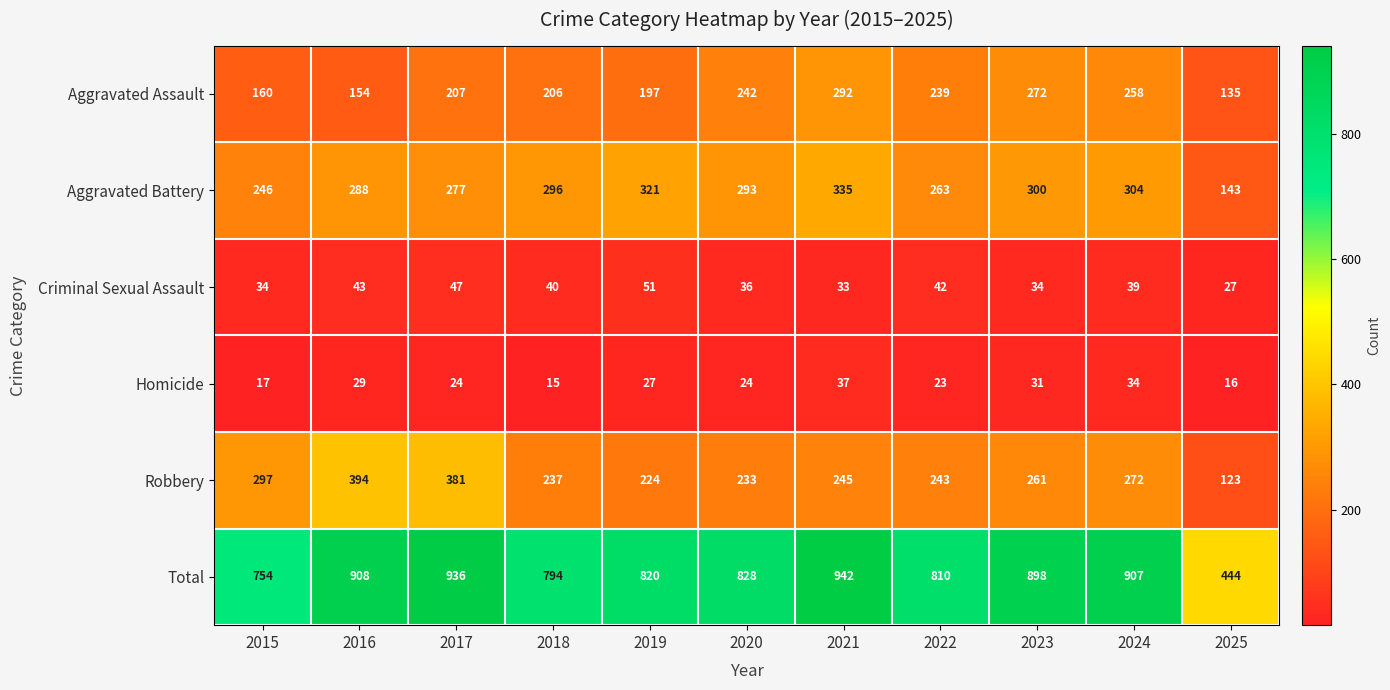

Rank the series by their maximum value, from lowest to highest.

Homicide, Criminal Sexual Assault, Aggravated Assault, Aggravated Battery, Robbery, Total